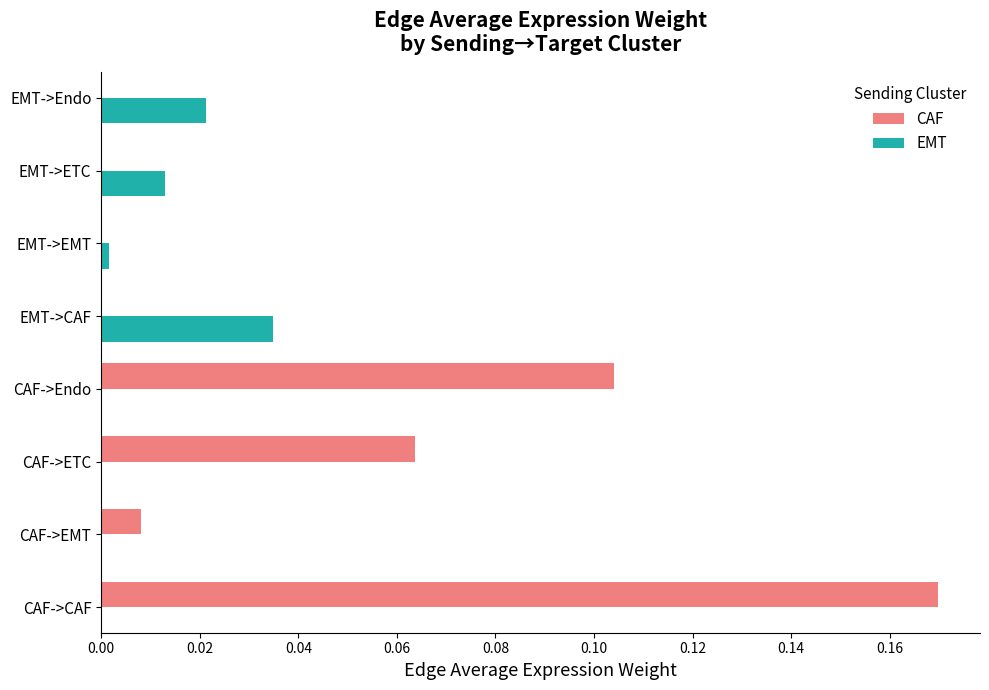

Which series has the widest spread of values?

CAF